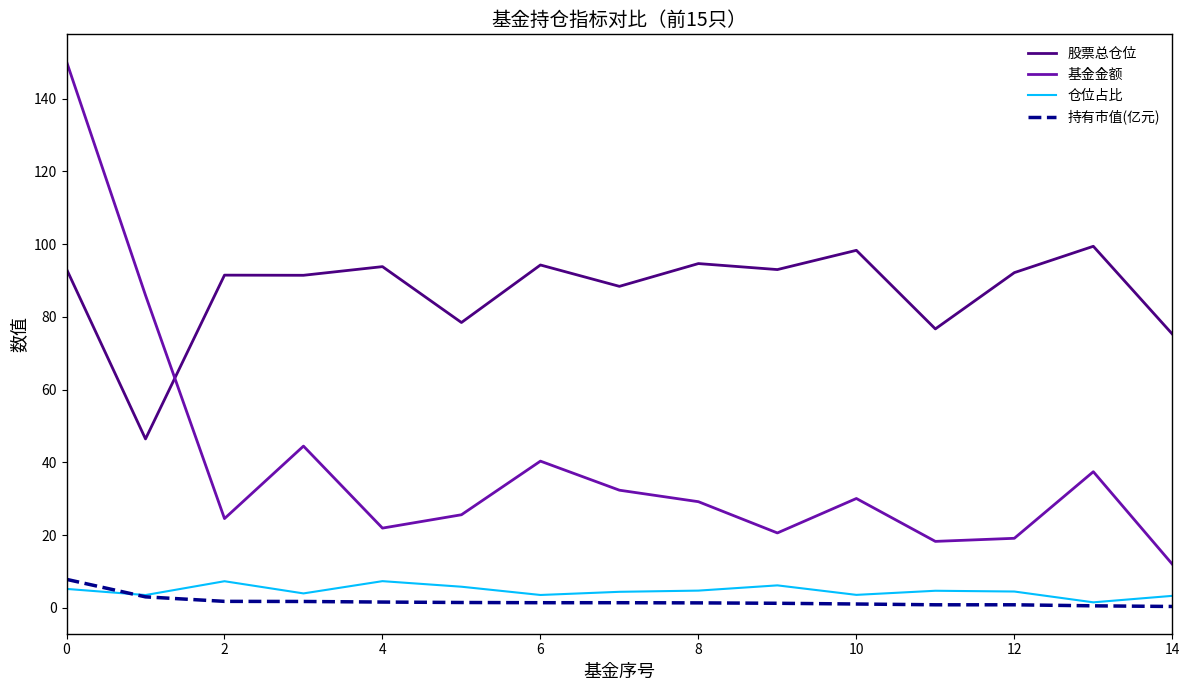

True or false: 仓位占比 and 股票总仓位 cross at least once.

False